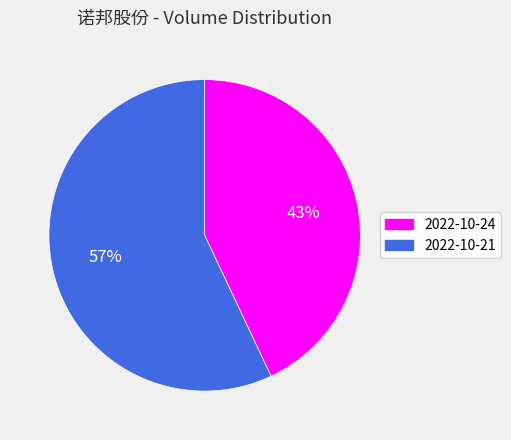

What is the ratio of the value at 2022-10-24 to the value at 2022-10-21?

0.8